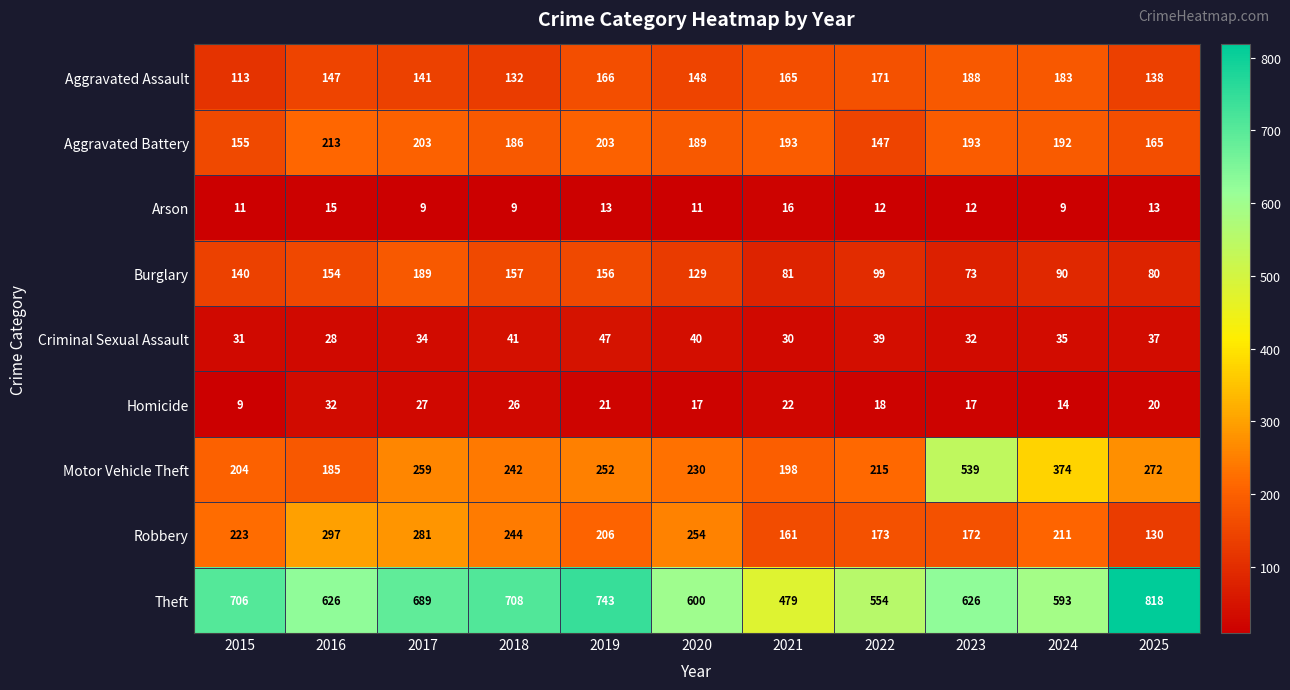

At 2015, list the series in order from smallest to largest.

Homicide, Arson, Criminal Sexual Assault, Aggravated Assault, Burglary, Aggravated Battery, Motor Vehicle Theft, Robbery, Theft